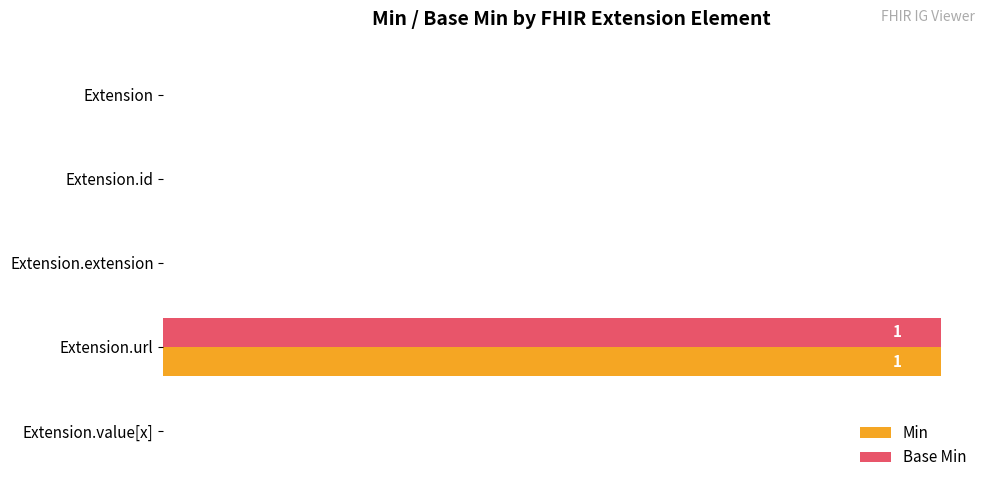

Is it true that Min equals 1 at Extension.extension?

False